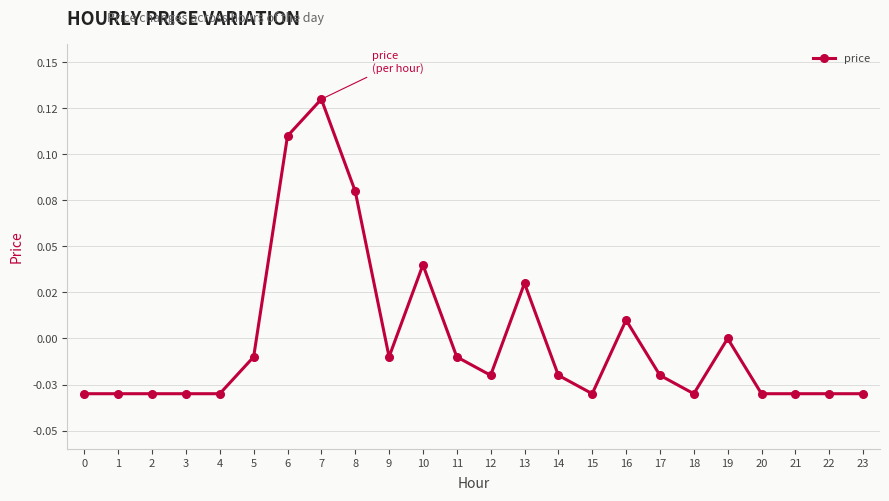

The value at 21 is -0.0. True or false?

True